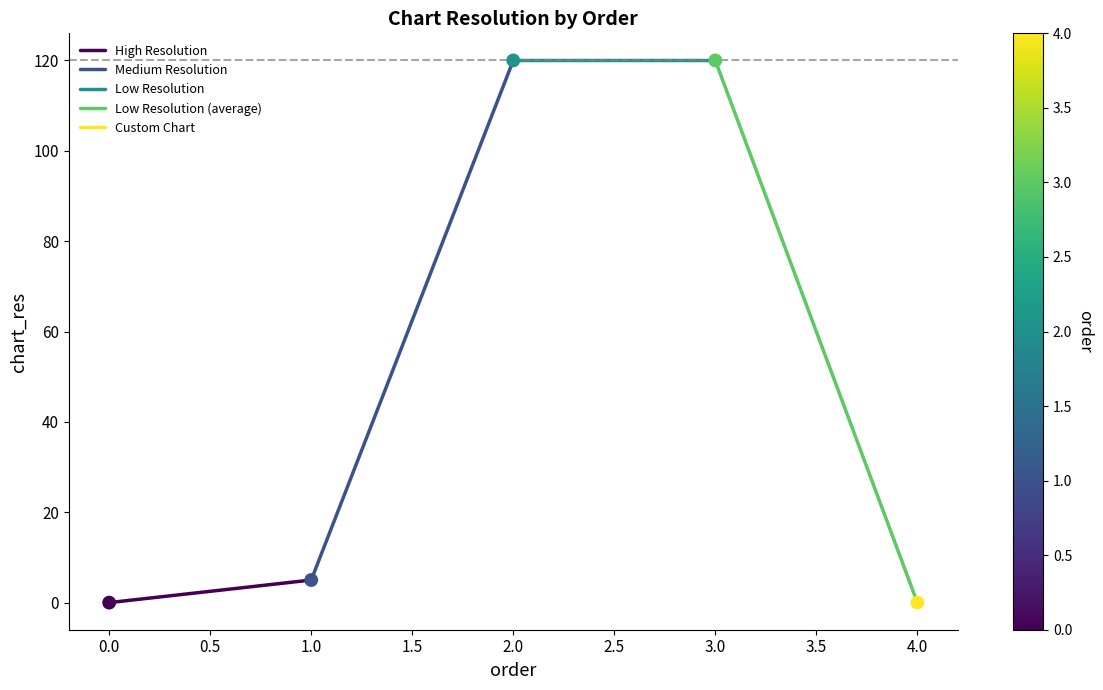

What Y value in the scatter plot is closest to 60?

5